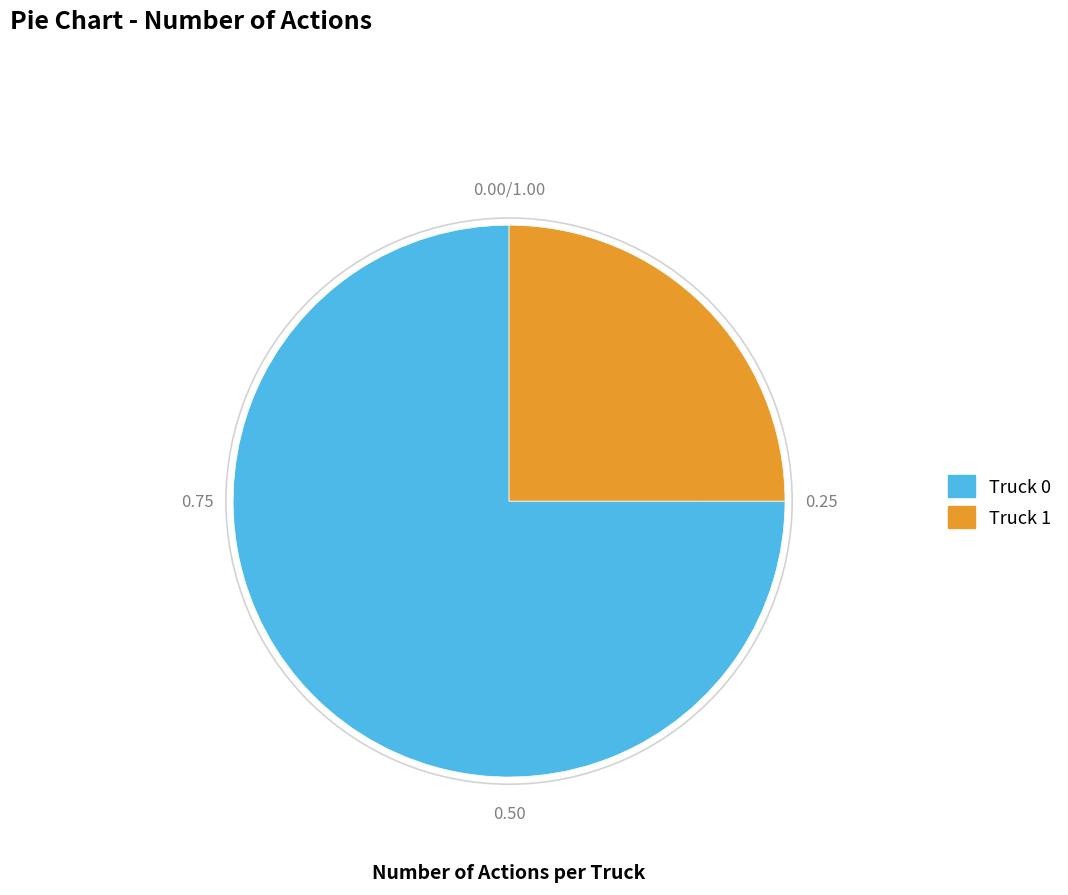

What is the ratio of the value at Truck 1 to the value at Truck 0?

0.3